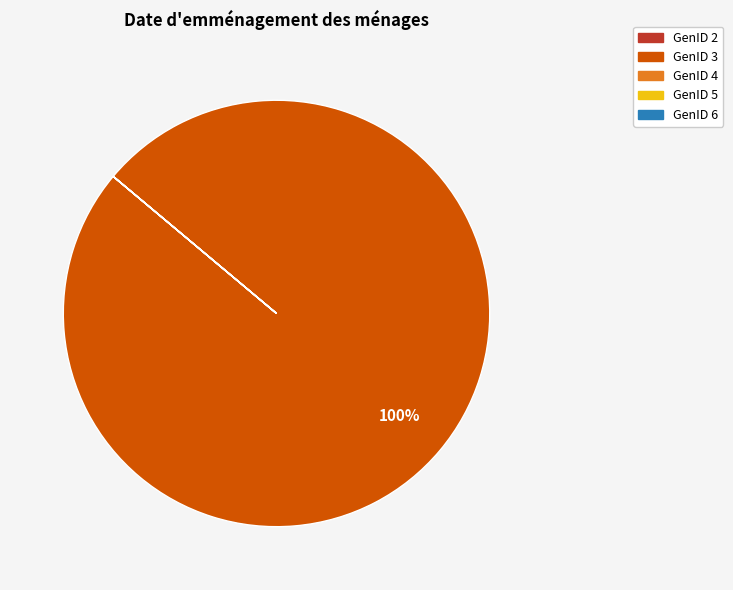

To the nearest percent, what is the average slice percentage?

20%